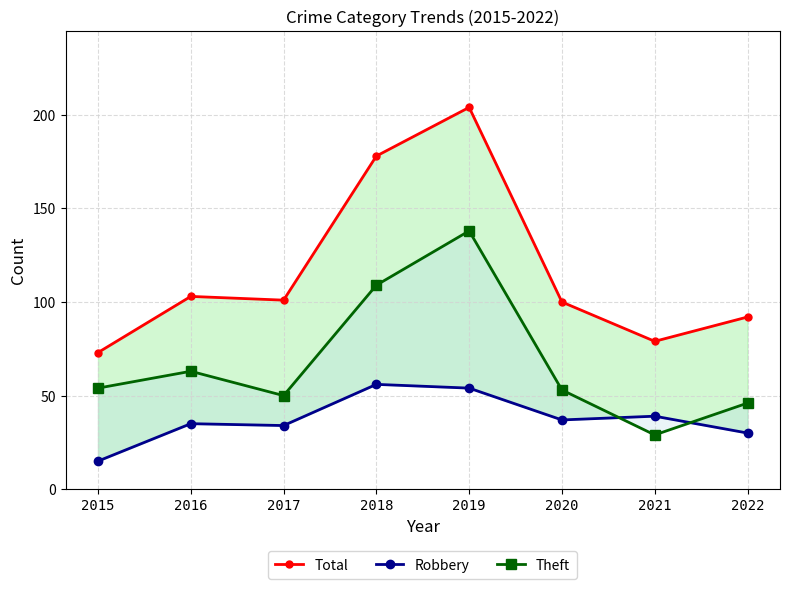

True or false: Total and Theft intersect in this chart.

False